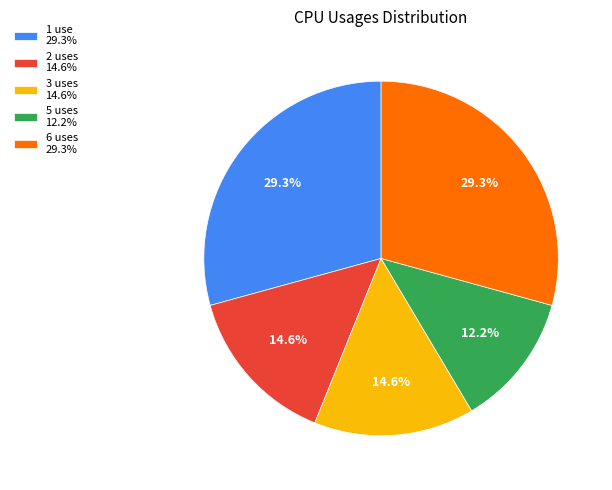

Which has a higher value, 5 uses 12.2% or 6 uses 29.3%?

6 uses 29.3%